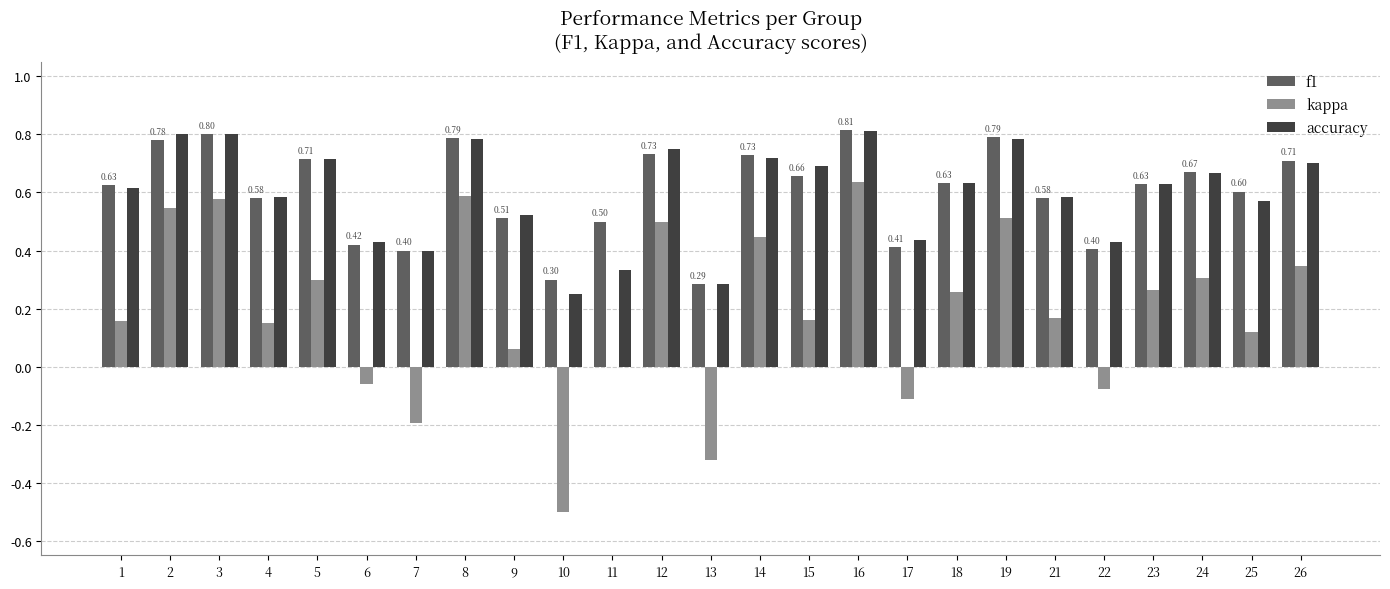

How many groups of bars are there?

25